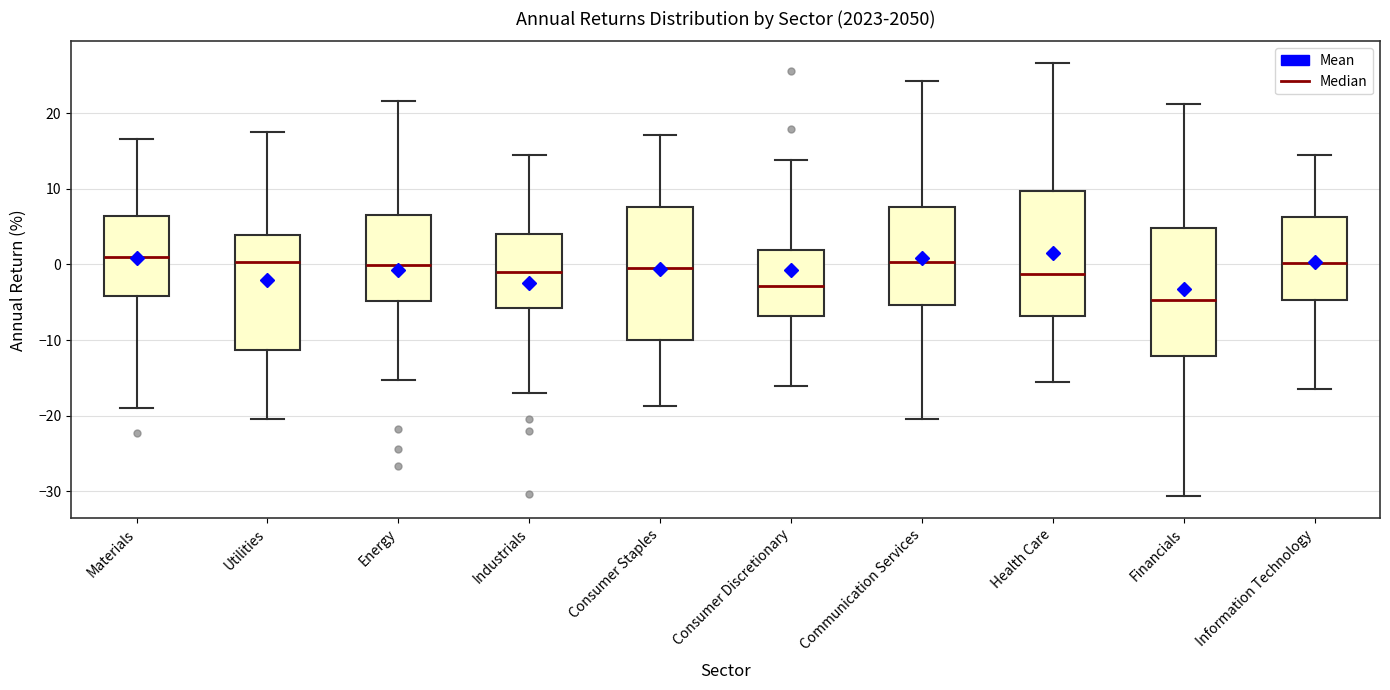

Which box's median line is the lowest?

Financials